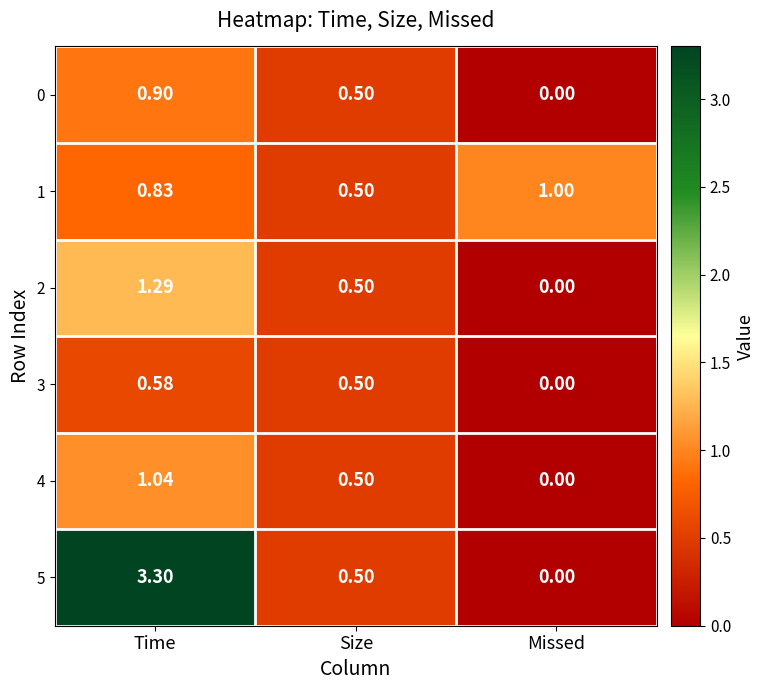

At which category does the chart reach its minimum across all series?

Missed